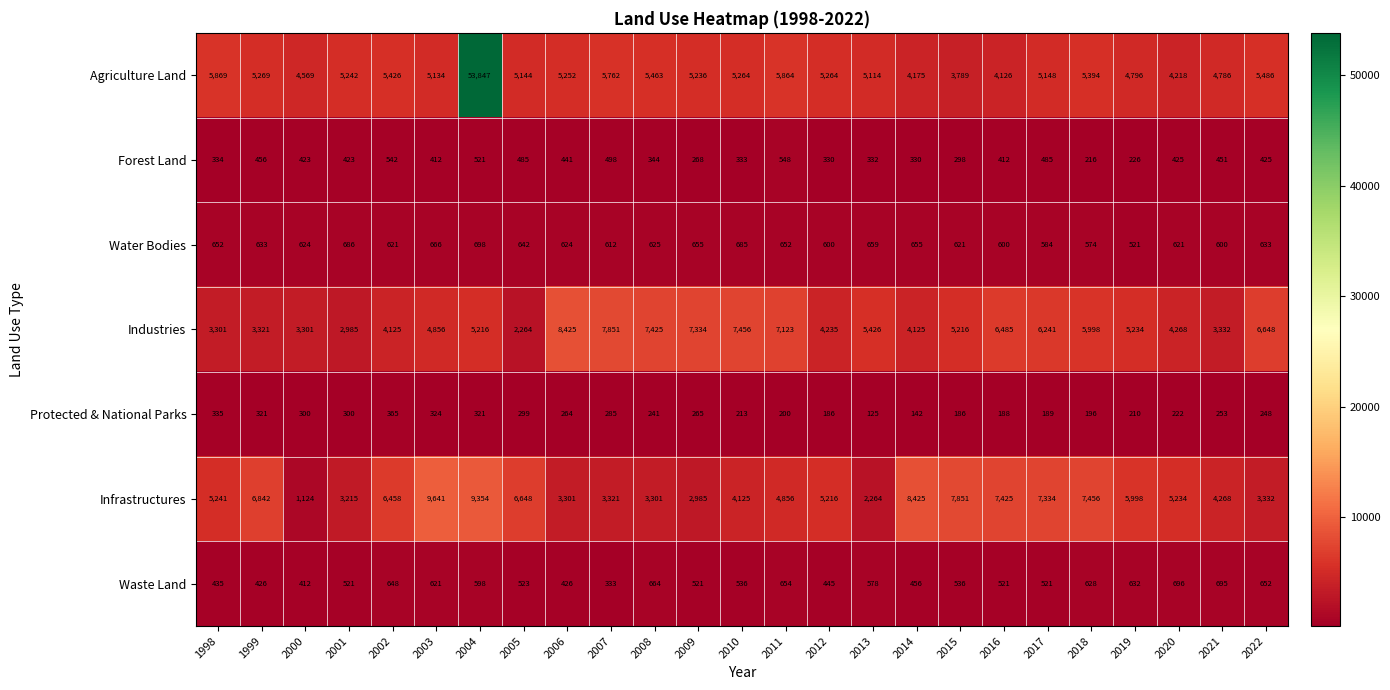

Which category has the lowest value across all series?

2013